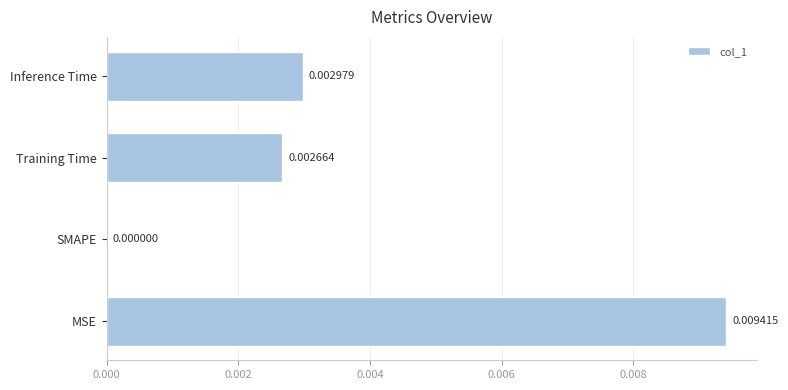

Which has a higher value, SMAPE or Training Time?

Training Time